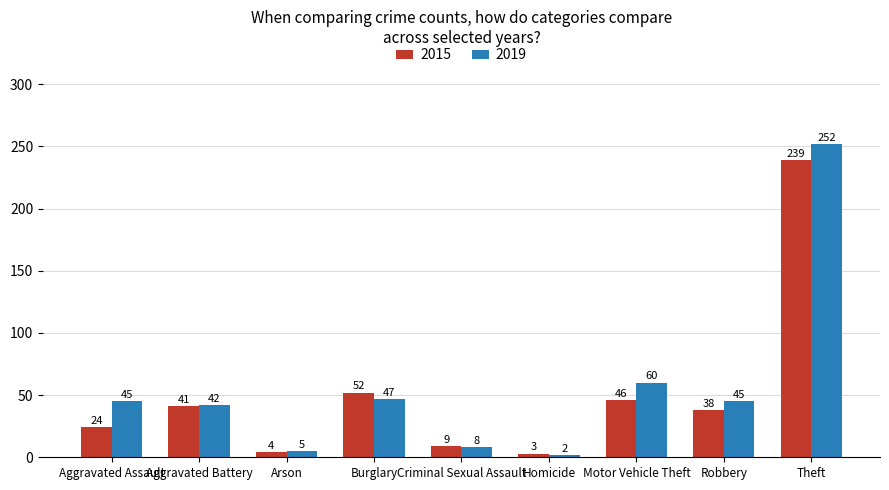

What is the difference between the 2015 values at Robbery and Burglary?

14